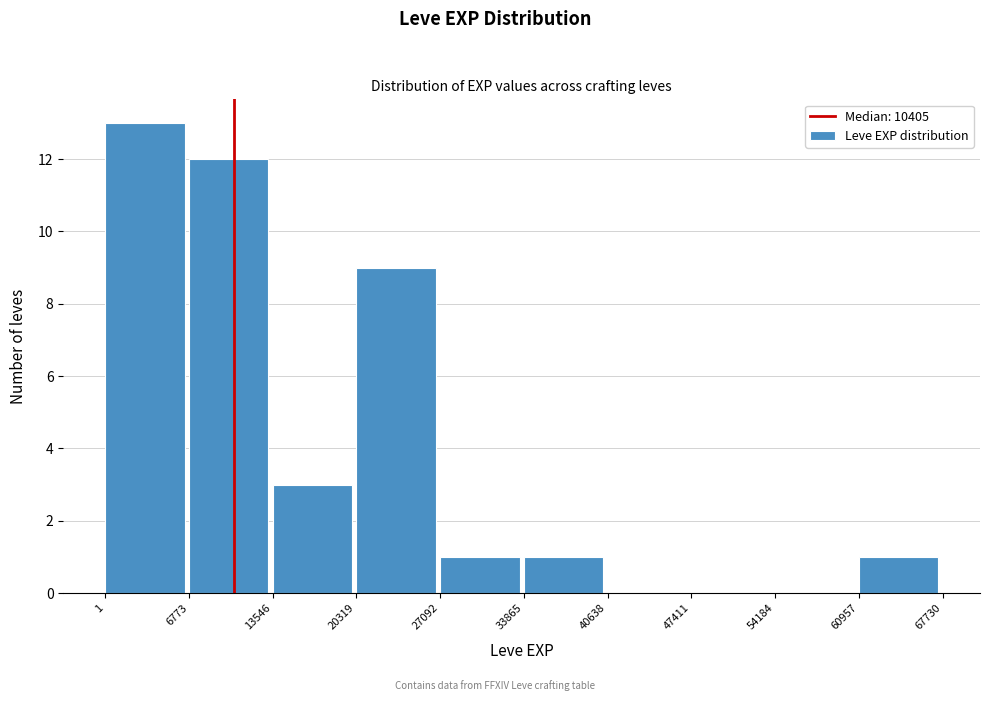

Reading left to right, transcribe this chart: for each bar, give the range it covers on the x-axis and its height. The values are not printed on the chart, so give them approximately, as read against the axis.

1 to 6773: 13
6773 to 13546: 12
13546 to 20319: 3
20319 to 27092: 9
27092 to 33865: 1
33865 to 40638: 1
40638 to 47411: 0
47411 to 54184: 0
54184 to 60957: 0
60957 to 67730: 1